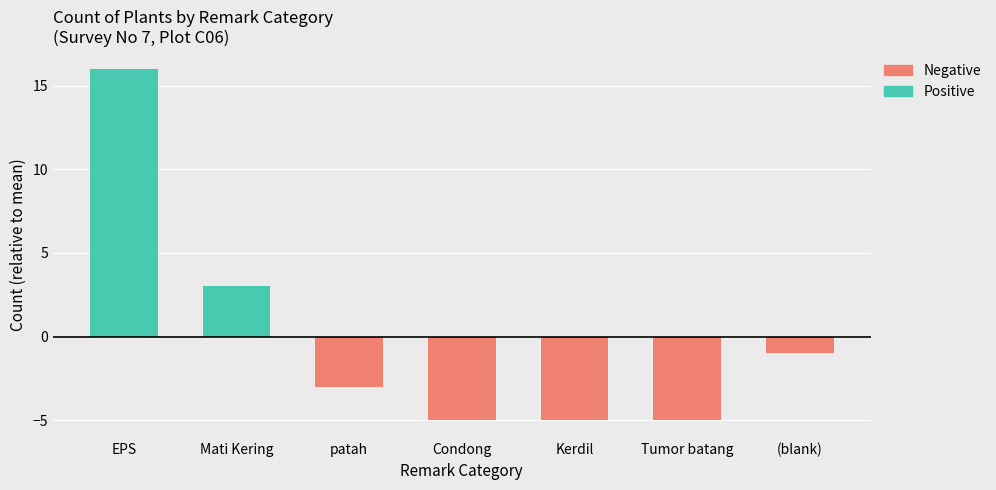

True or false: the data shows 0 at 4.

False